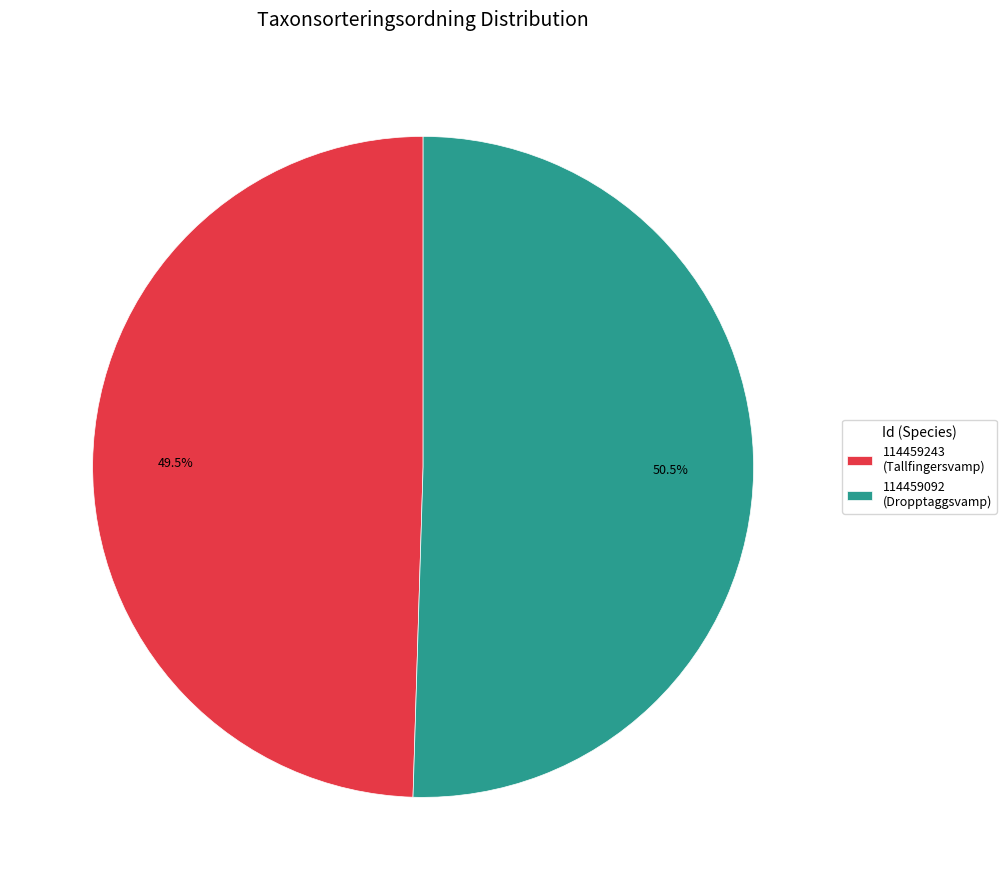

Does any single category account for the majority?

Yes